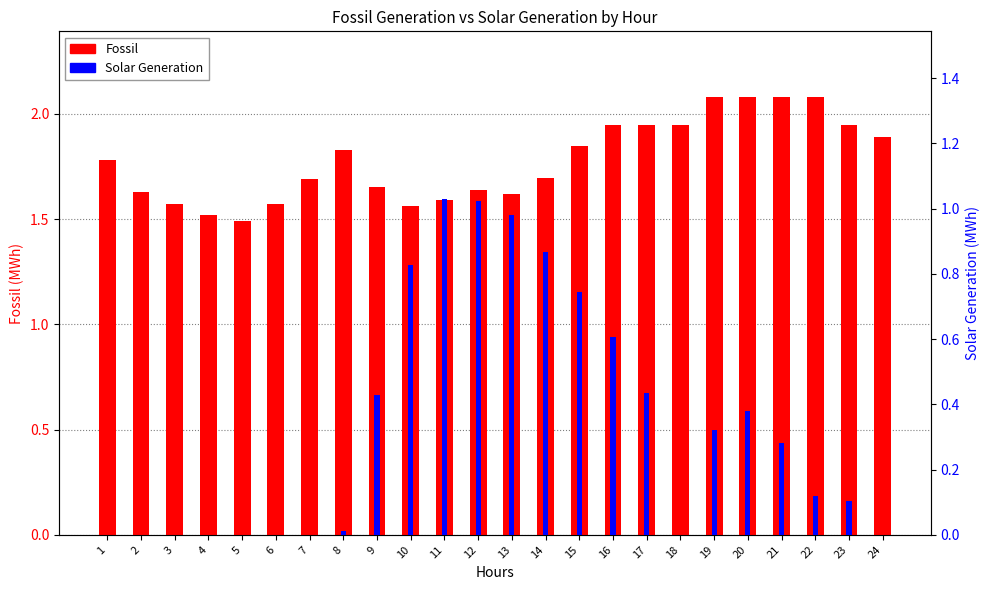

At which category is the sum across all series the highest?

12